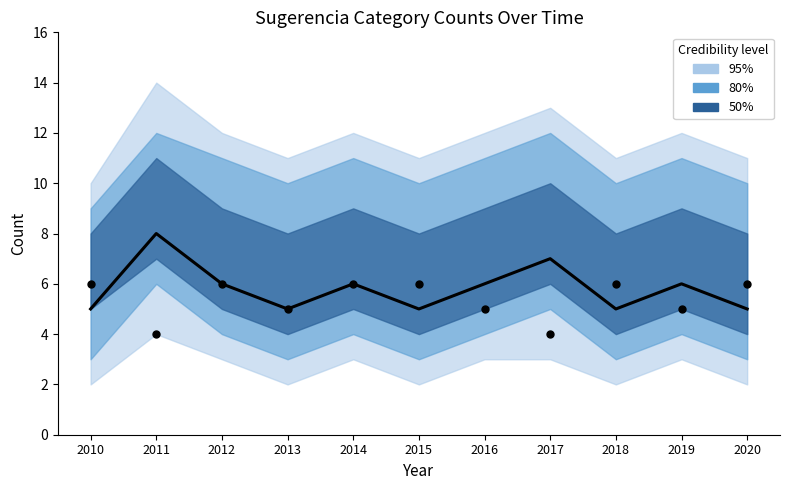

Is the value of count_A at 2020 greater than the value of count_E at 2010?

Yes